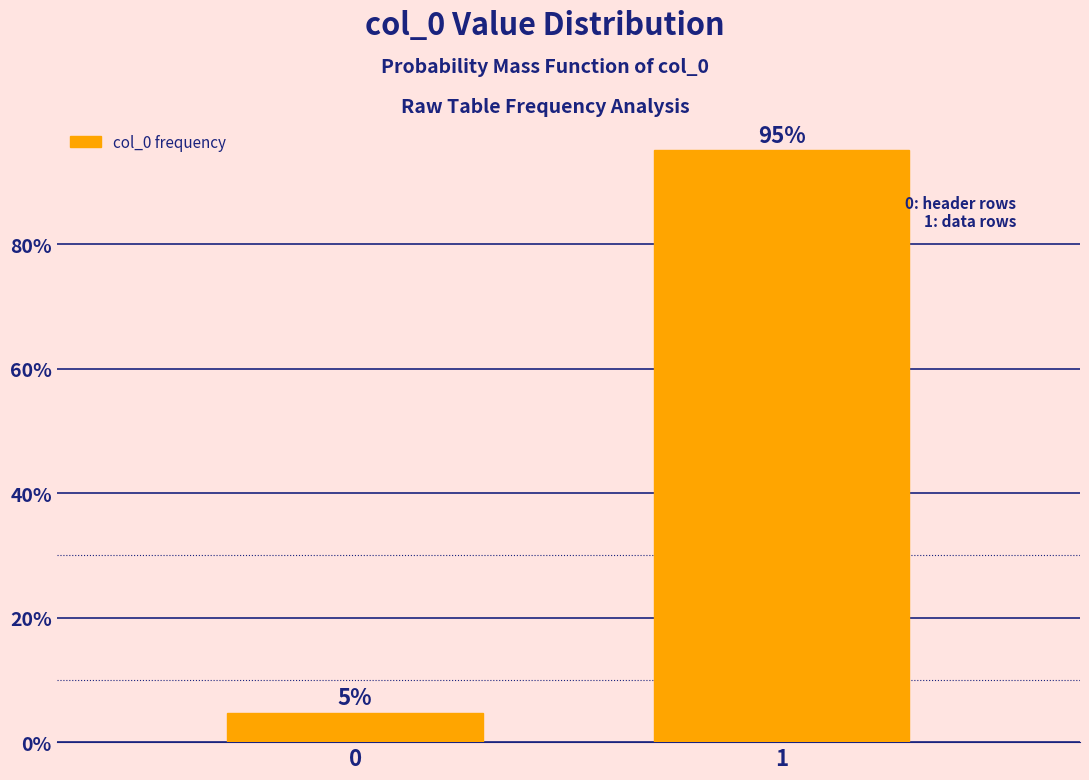

What is the value of the 2nd bar from the left?

95.2